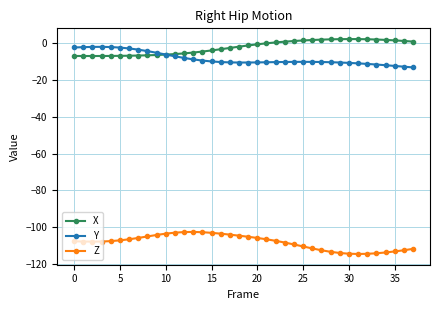

What is the average value of the Z series?

-108.0